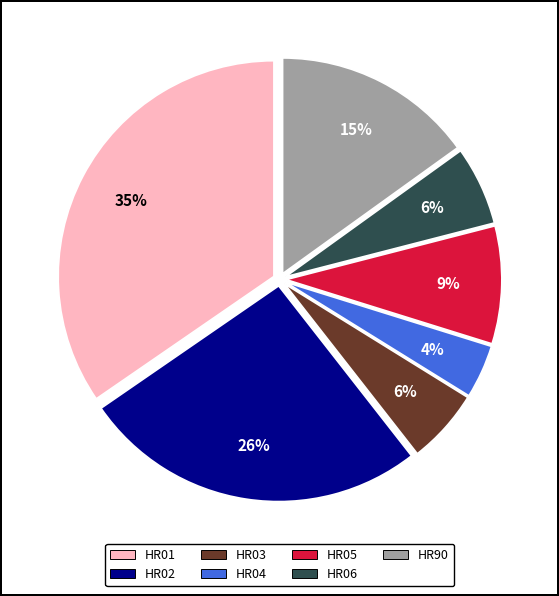

What percentage is the HR01 slice, to the nearest percent?

35%